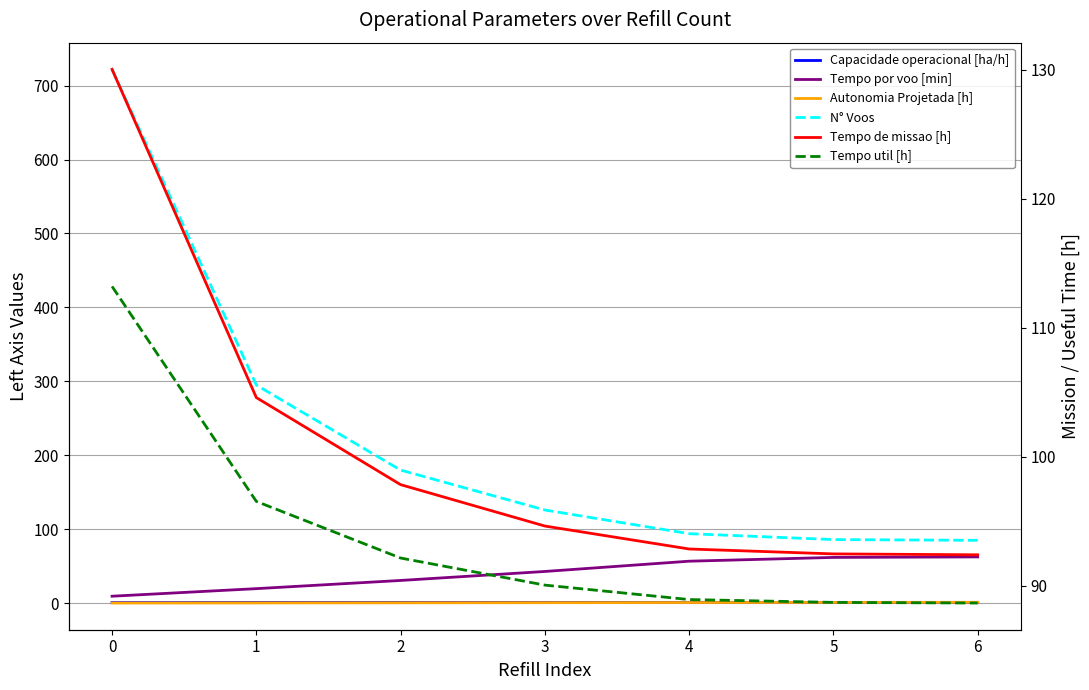

Which series has the largest total across all categories?

N° Voos